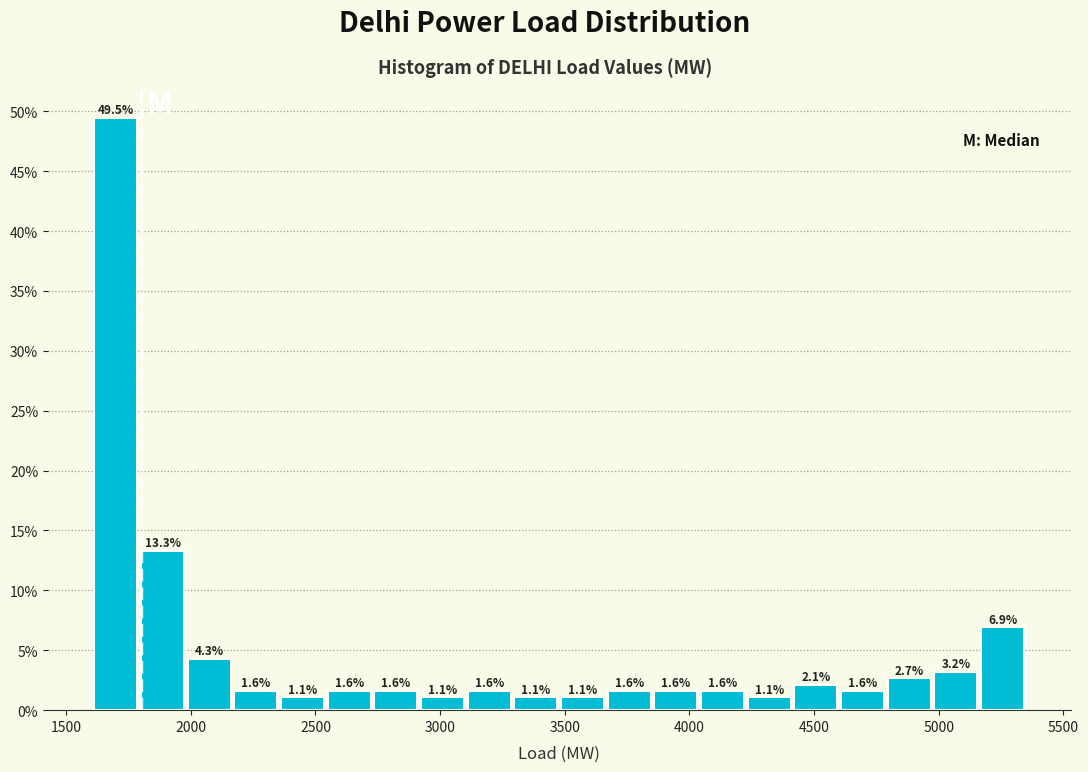

Around what value on the x-axis is the tallest bar? Give the approximate position of its centre, as read against the axis.

1700